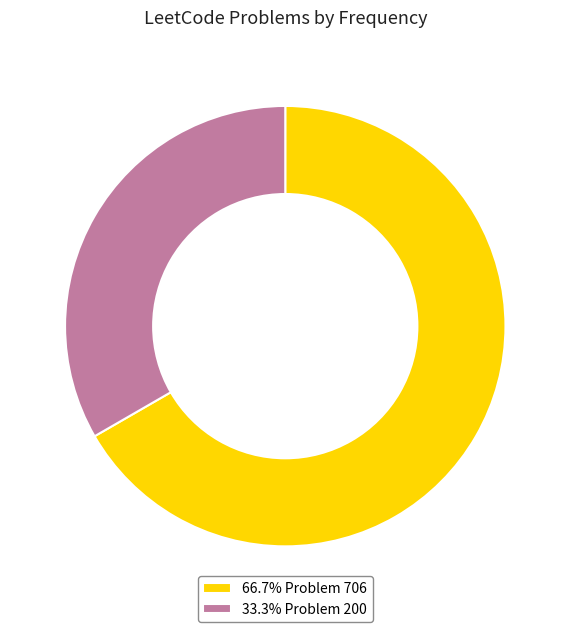

Count the number of slices in the pie.

2